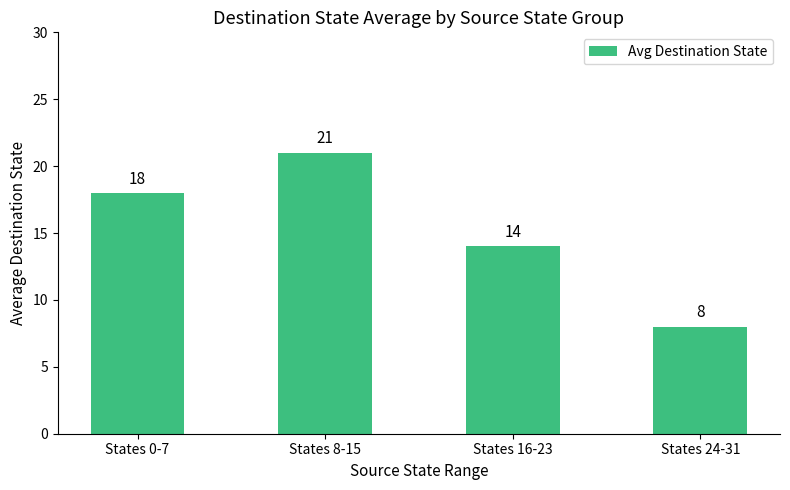

Reading left to right, what are all the values shown in this chart?

18	21	14	8